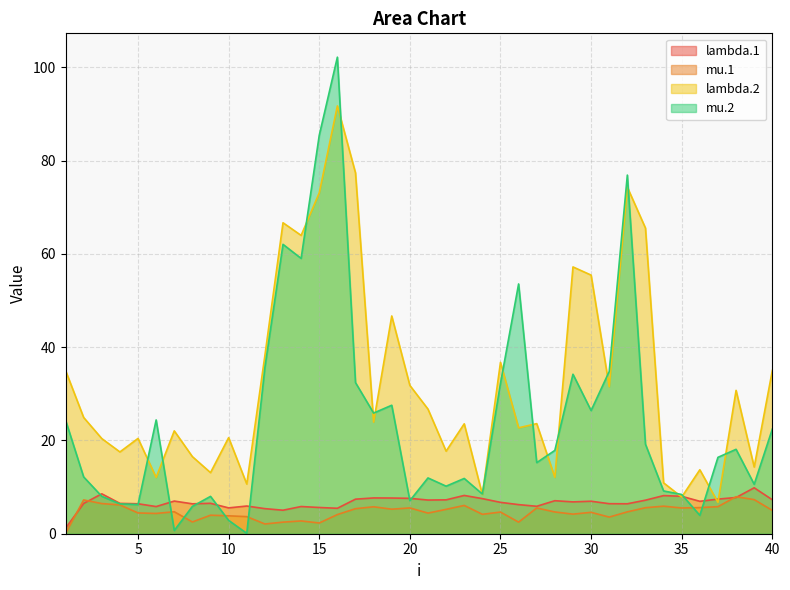

How many lines are shown in the chart?

4